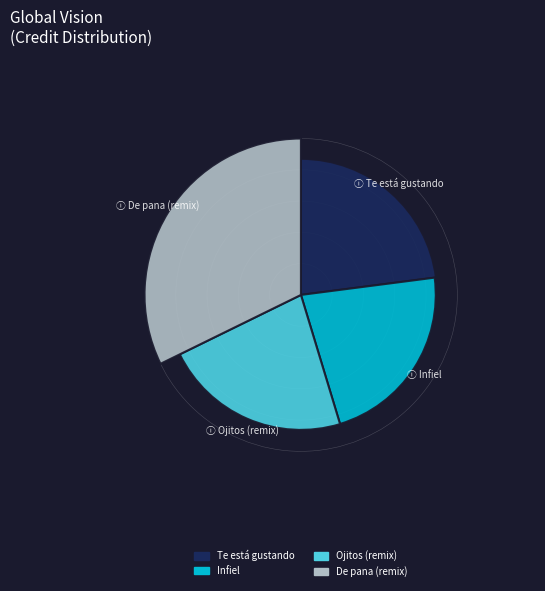

What is the largest slice in the pie chart?

De pana (remix)